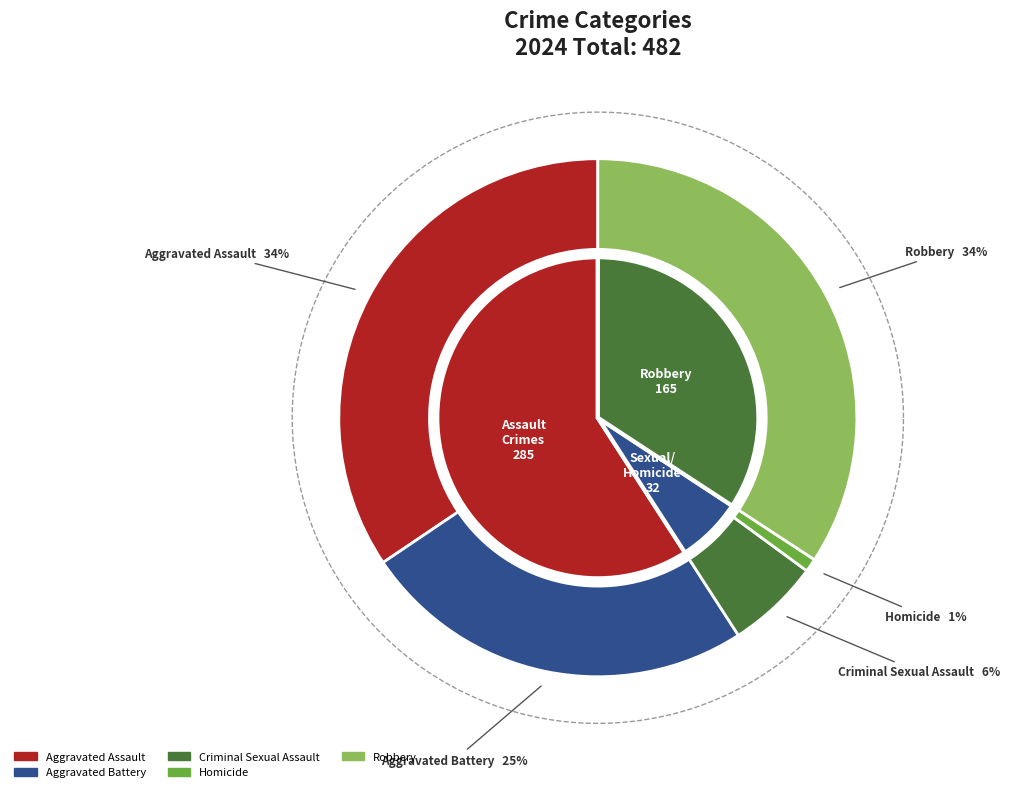

What percentage is the 2 slice, to the nearest percent?

6%